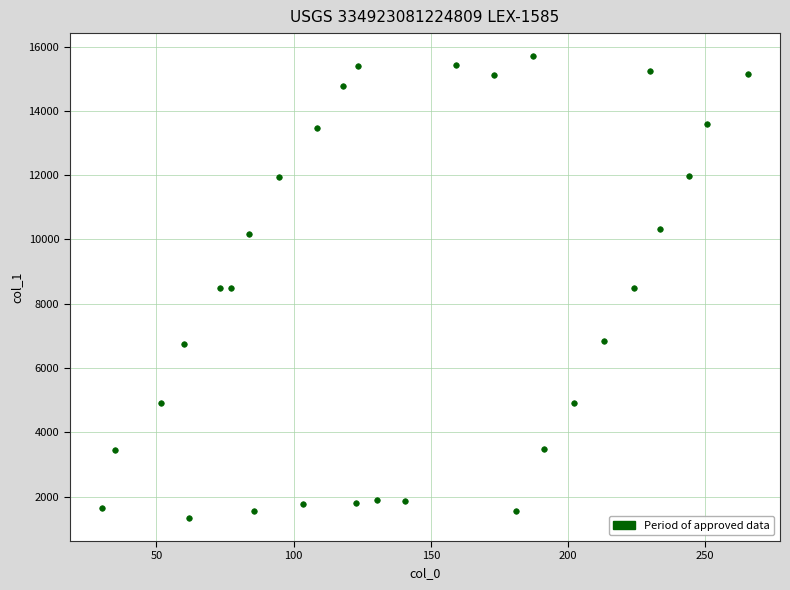

What is the range of X values (max minus min)?

235.3